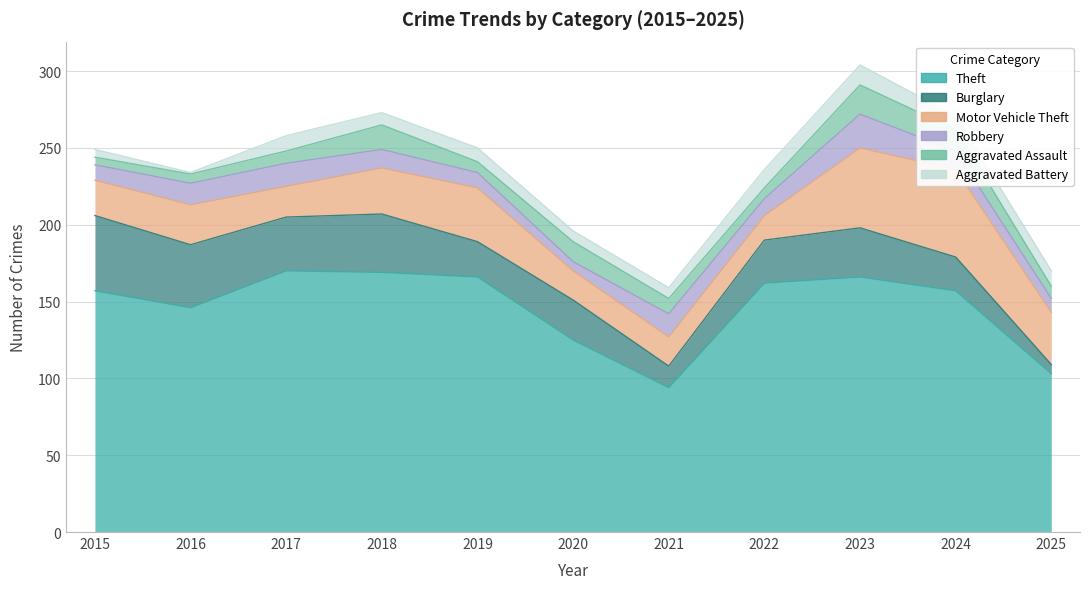

What is the sum of the Aggravated Assault values at 2016 and 2015?

11